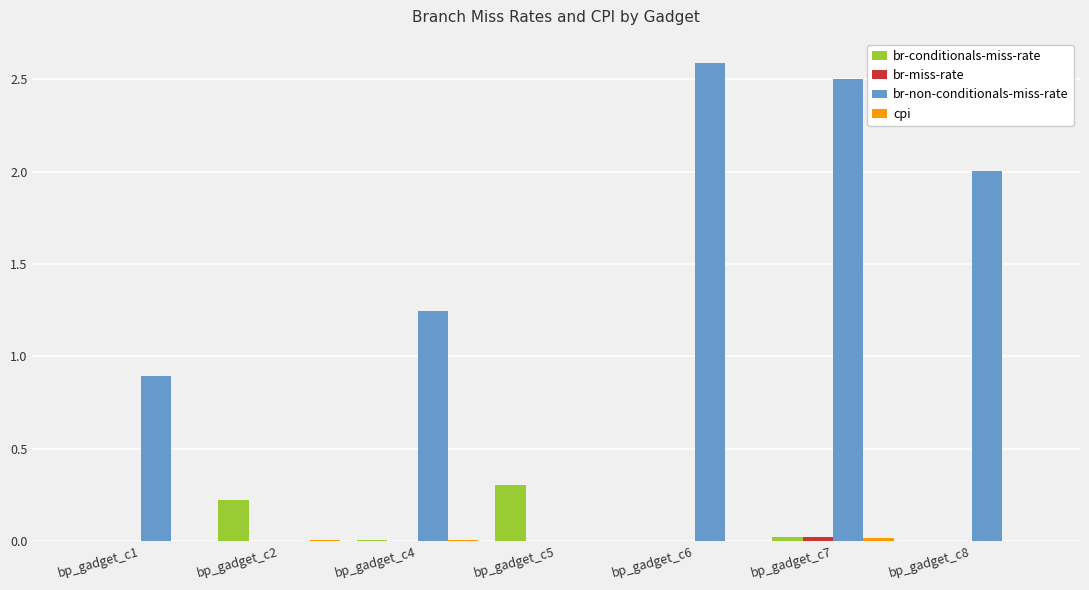

Between bp_gadget_c2 and bp_gadget_c4, which series saw the biggest shift?

br-non-conditionals-miss-rate